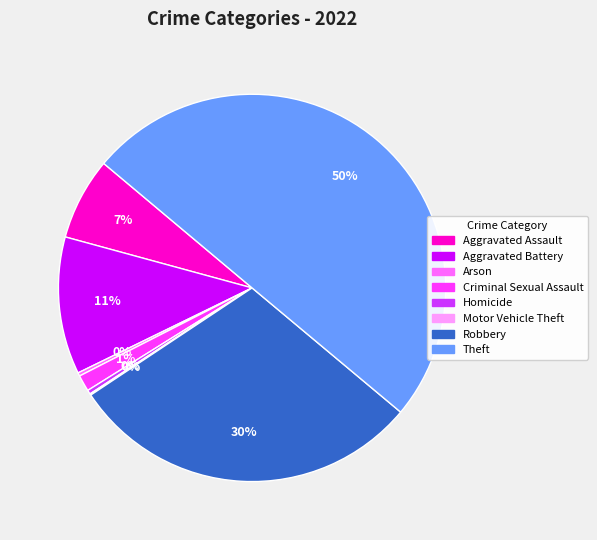

The Arson slice represents 0% of the pie. True or false?

True